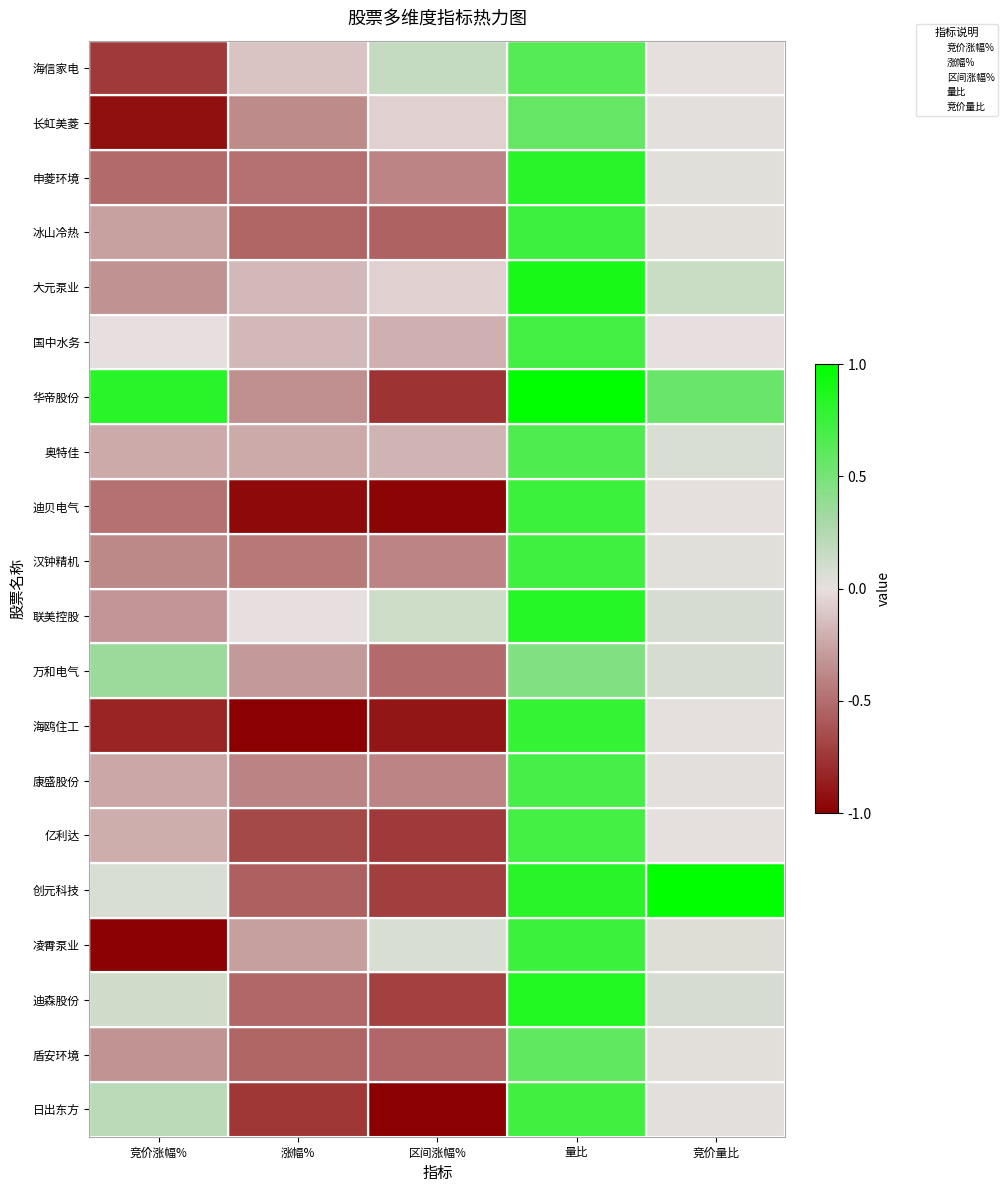

What is the spread (max minus min) of values at 量比?

0.5